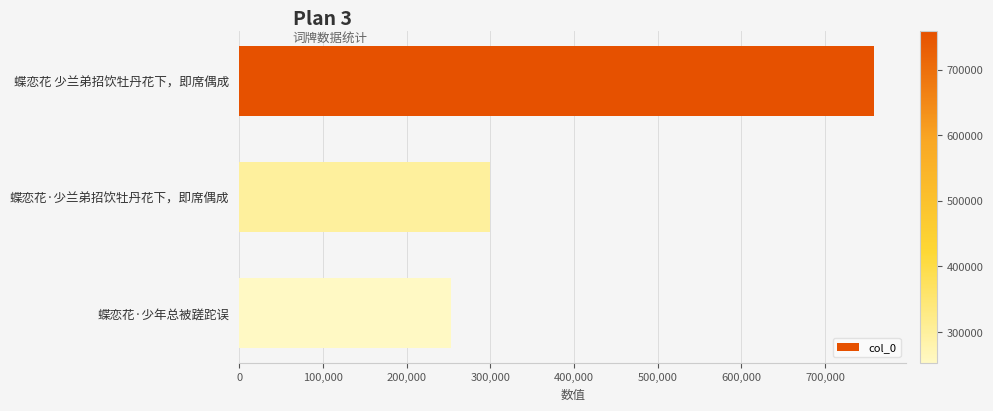

The value at 蝶恋花 少兰弟招饮牡丹花下，即席偶成 is 758776. True or false?

True